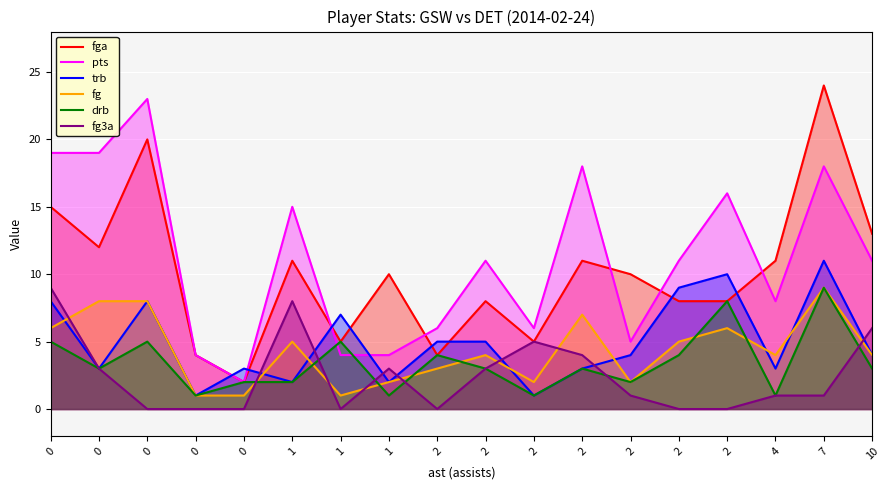

Between 2 and 10, which is larger?

10